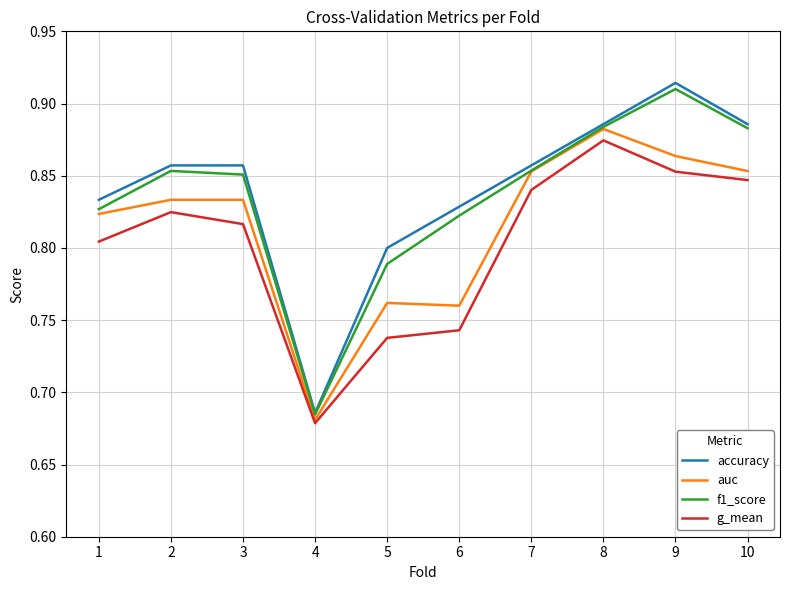

True or false: g_mean and f1_score intersect in this chart.

False